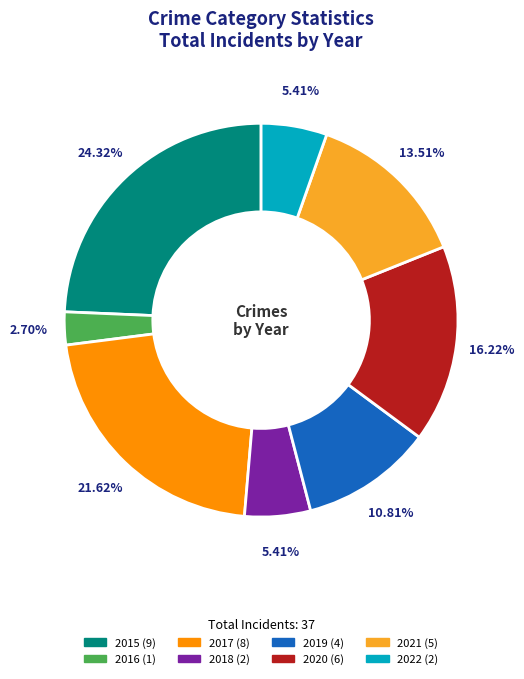

To the nearest percent, what is the combined percentage of 2016 and 2015?

27%